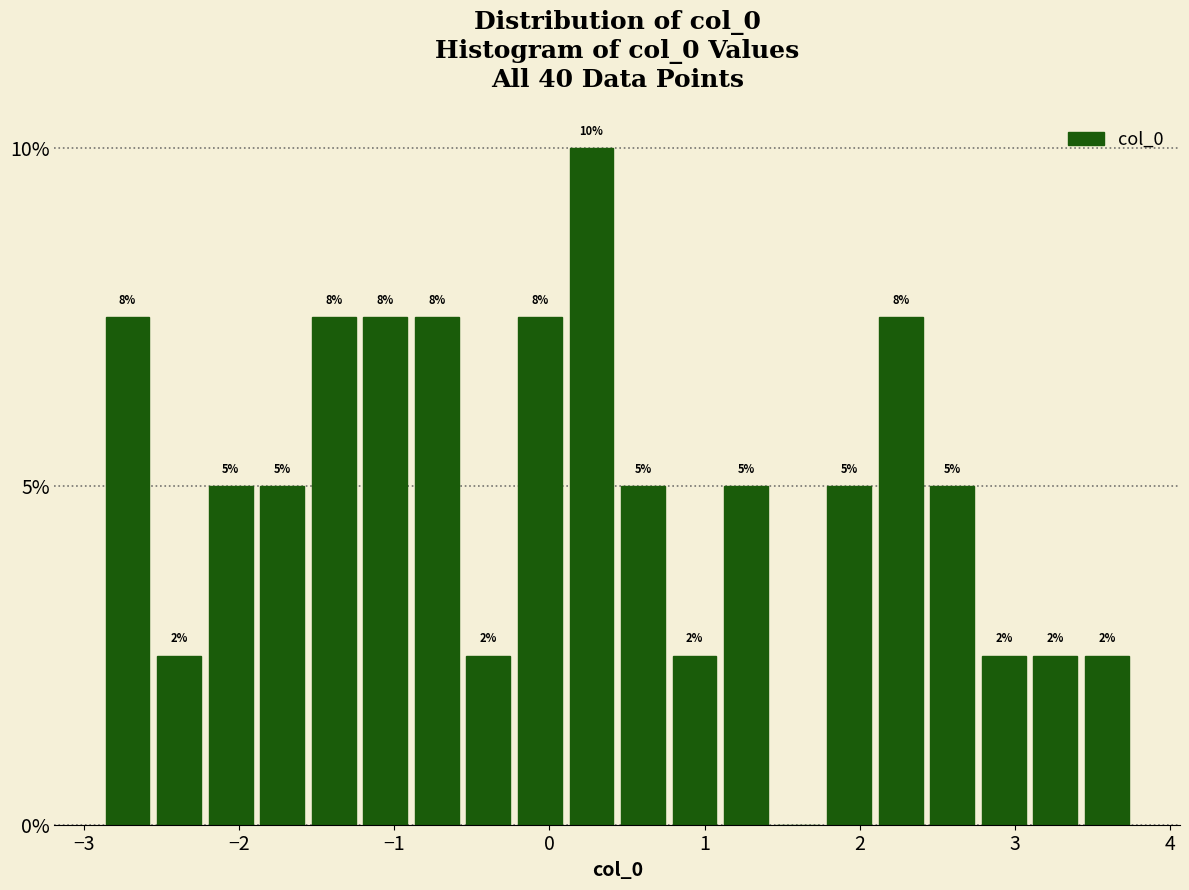

Around what value on the x-axis is the tallest bar? Give the approximate position of its centre, as read against the axis.

0.3